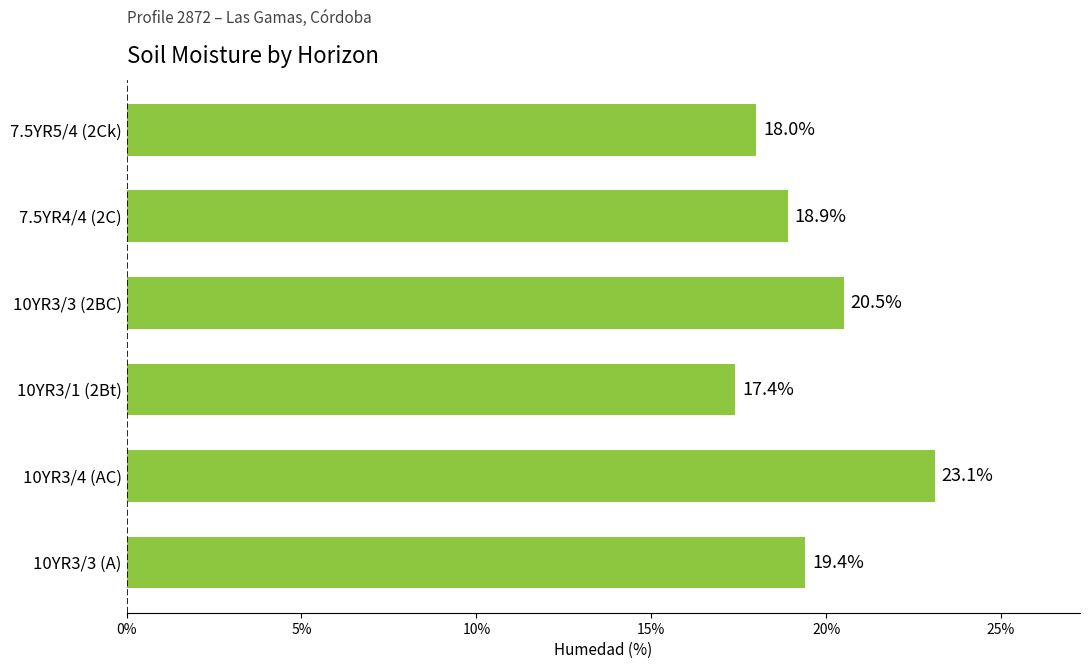

Where is the data nearest to the value 20?

10YR3/3 (2BC)